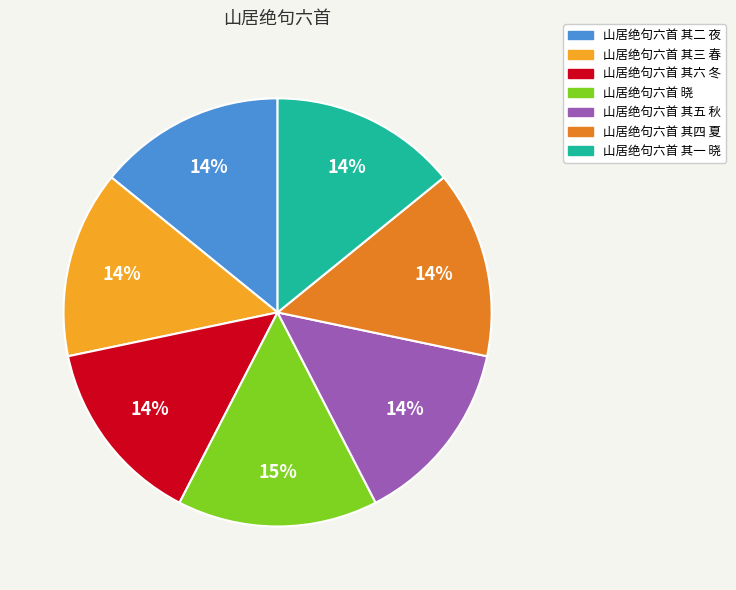

Which slice is the largest?

山居绝句六首 晓